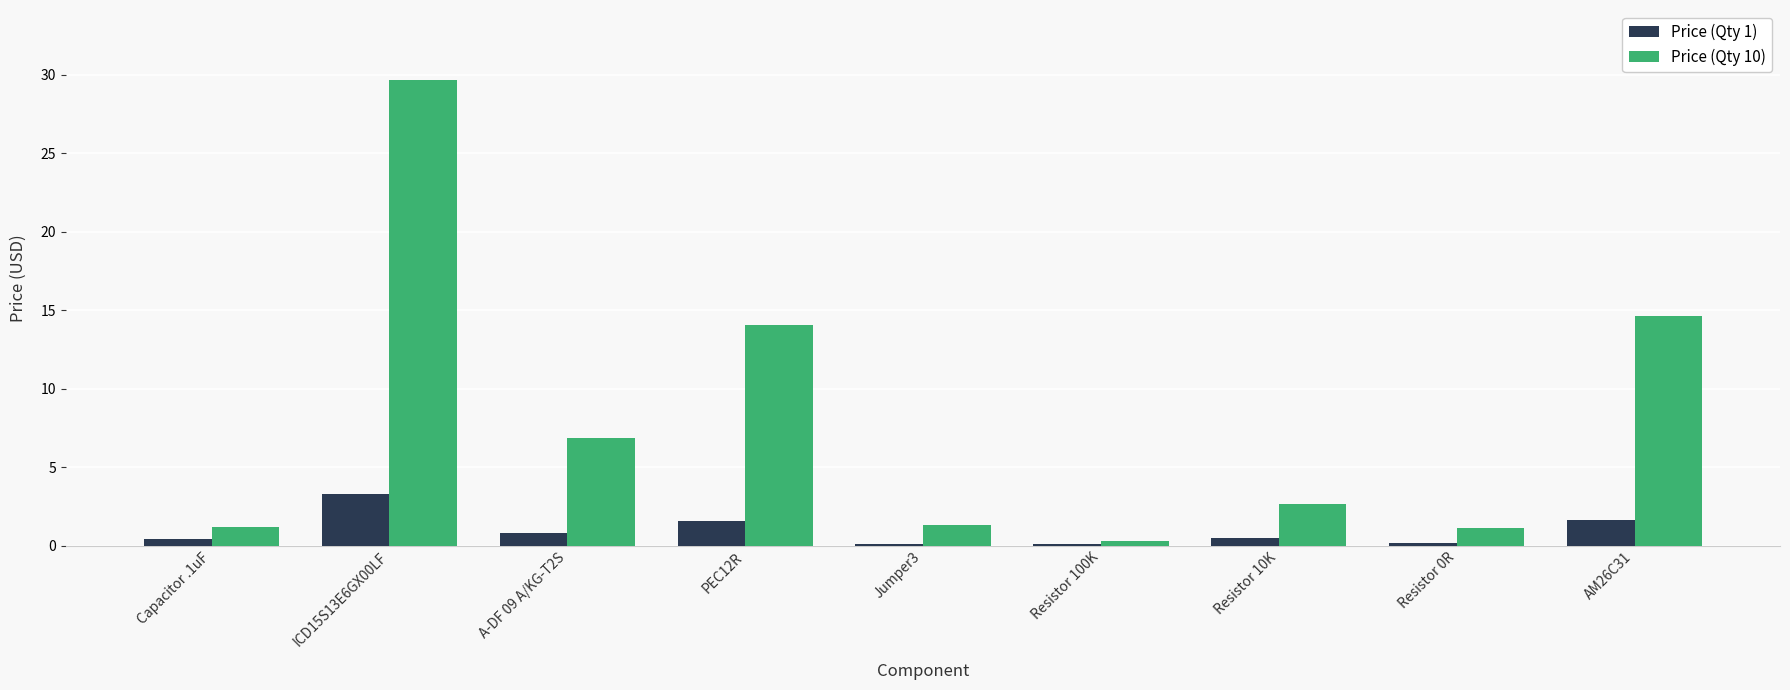

Is the value of Price (Qty 1) at AM26C31 greater than the value of Price (Qty 10) at ICD15S13E6GX00LF?

No